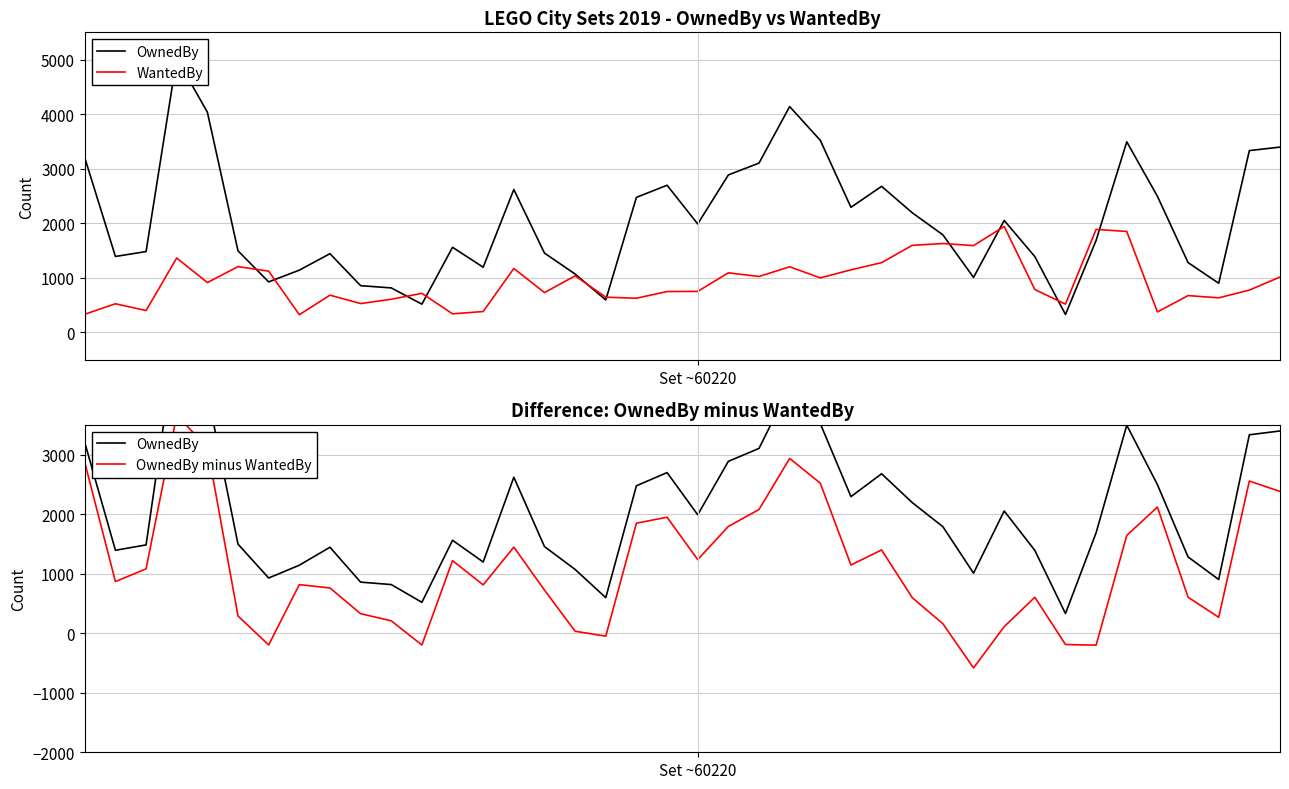

How many intersections are there between WantedBy and OwnedBy minus WantedBy?

12